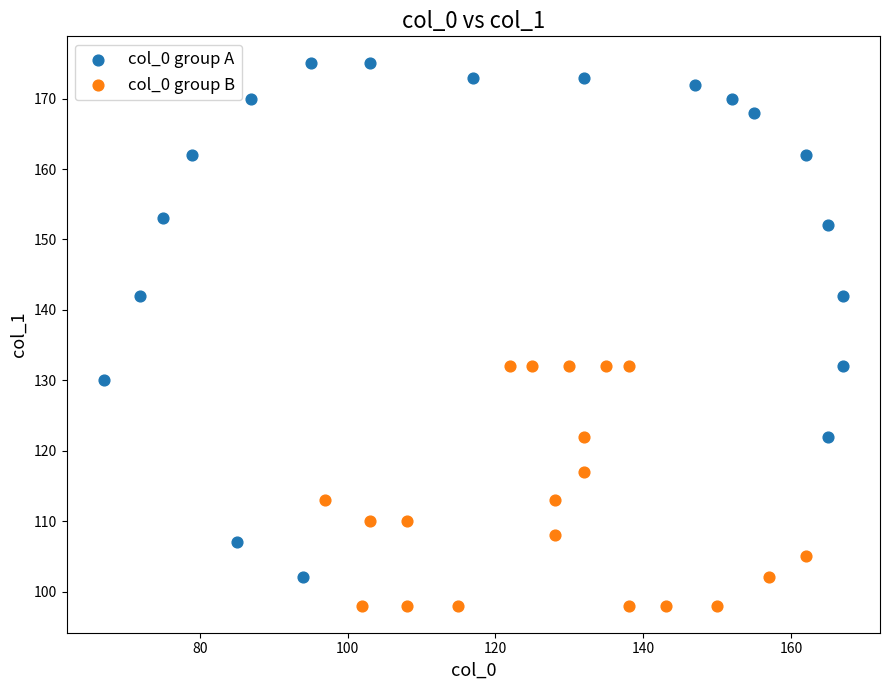

Which series contains the lowest Y value?

col_0 group B